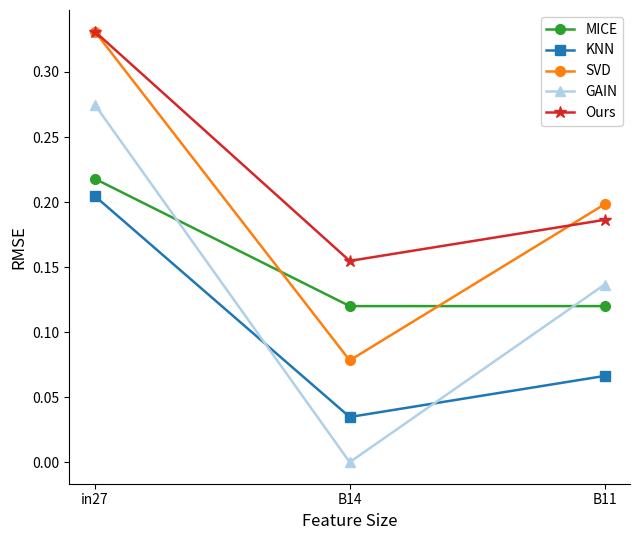

Is the value of KNN at in27 greater than the value of GAIN at in27?

No